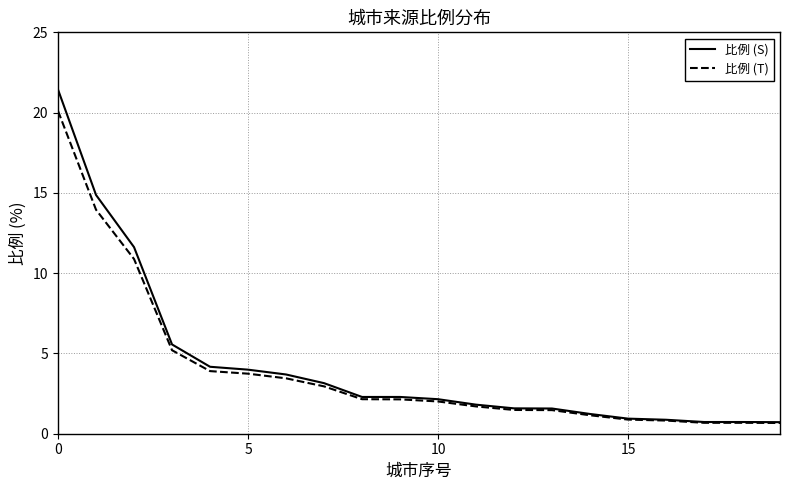

Rank the series by their maximum value, from lowest to highest.

比例 (T), 比例 (S)